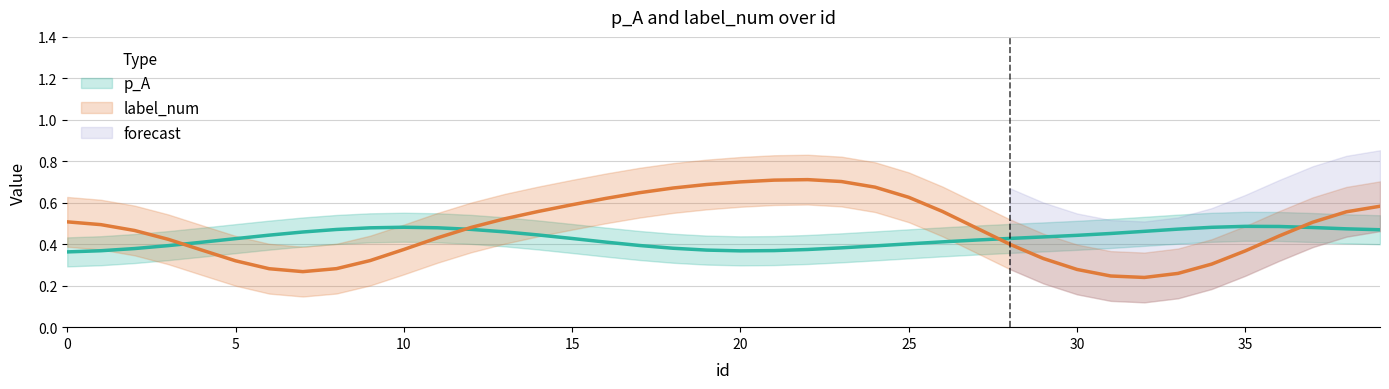

Rank the series at 33 from highest to lowest value.

p_A, label_num